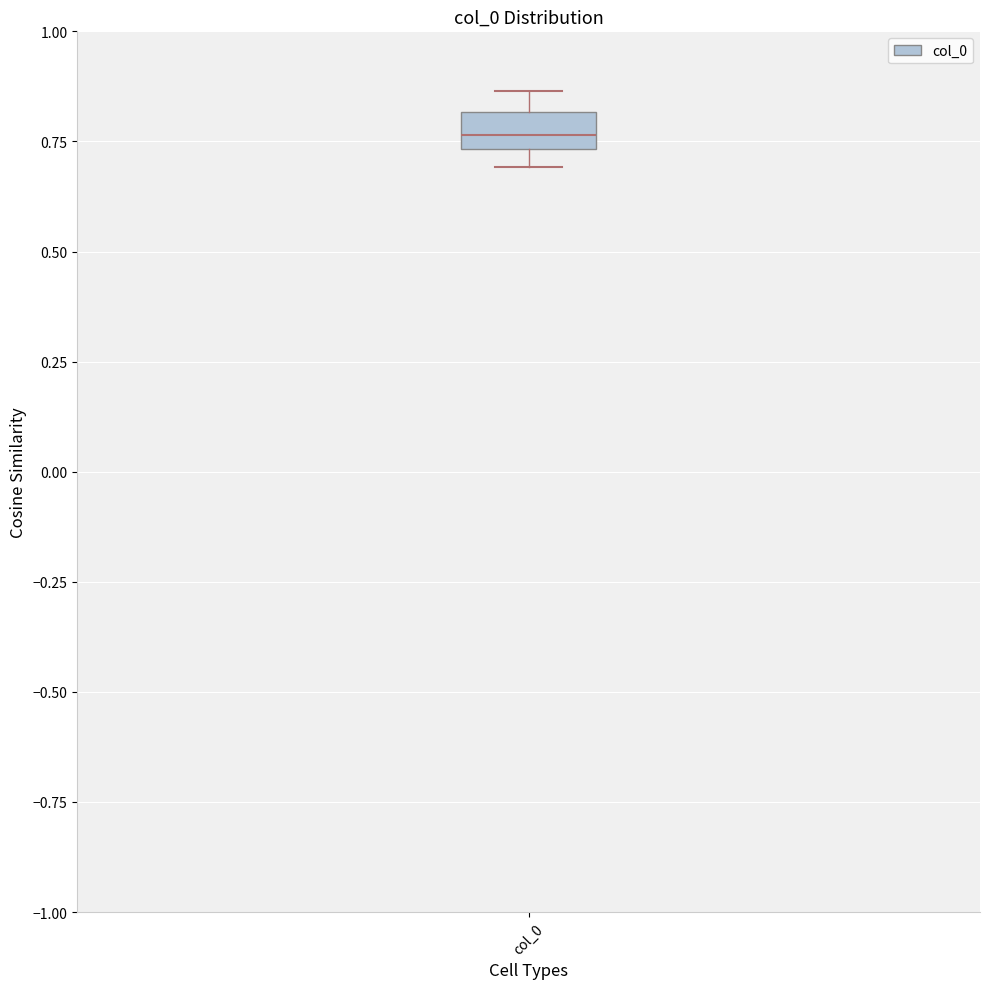

Read this box plot against the y-axis: the position of the median line, the range covered by the box, and the ends of both whiskers. The values are not printed on the chart, so give them approximately, as read against the axis.

median 0.75 (inside the box), box 0.75 to 0.80, whiskers 0.70 to 0.85